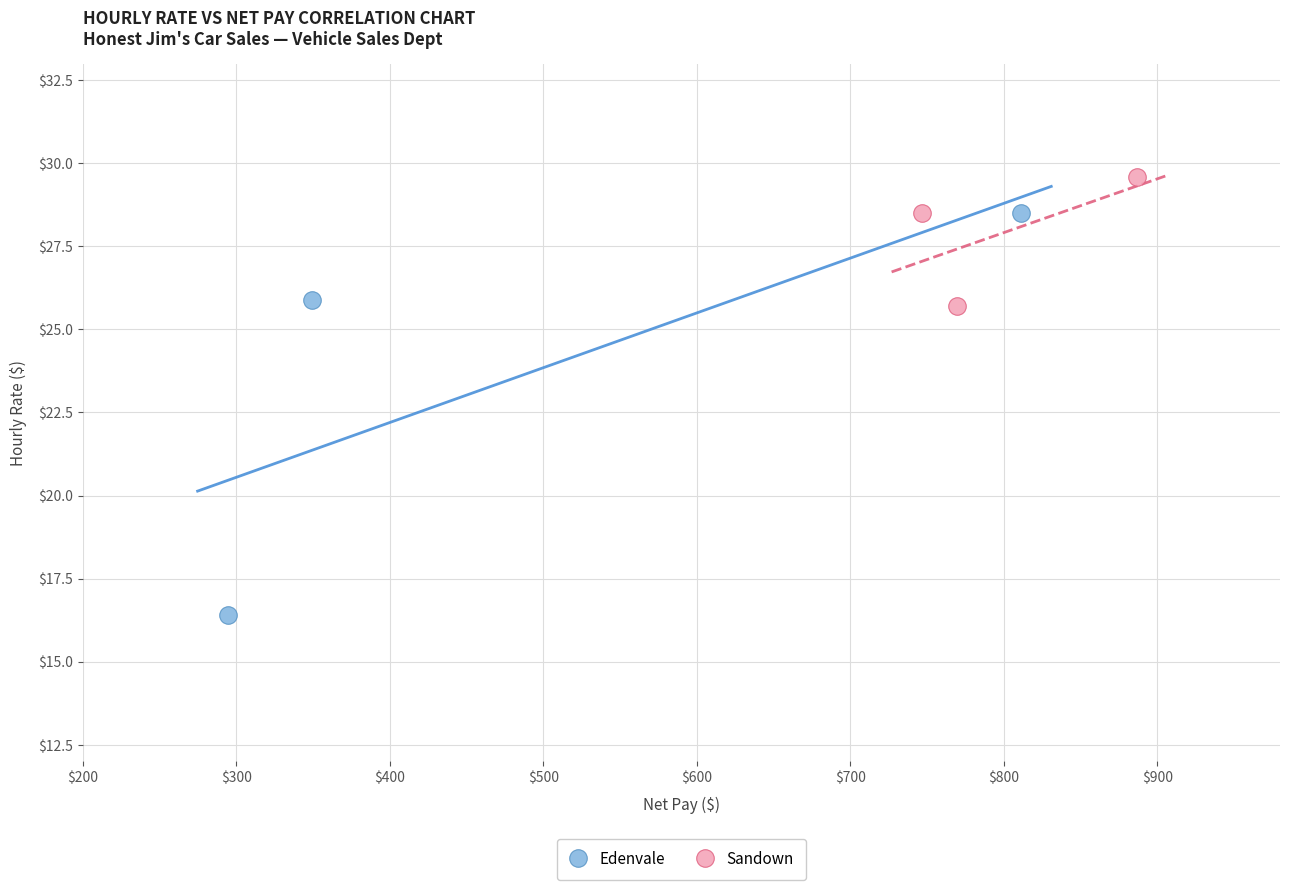

Which series reaches the minimum Y coordinate?

Edenvale